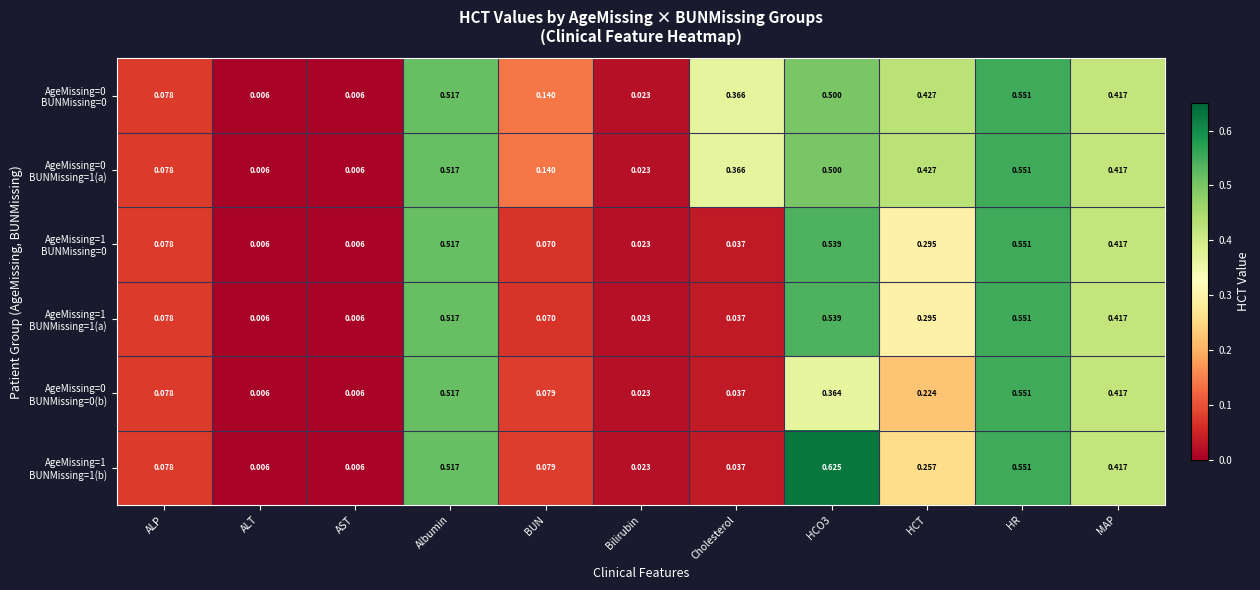

What is the total value across all series at MAP?

2.5